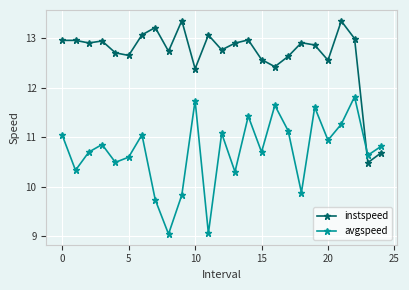

List the series in order of their overall mean, lowest first.

avgspeed, instspeed